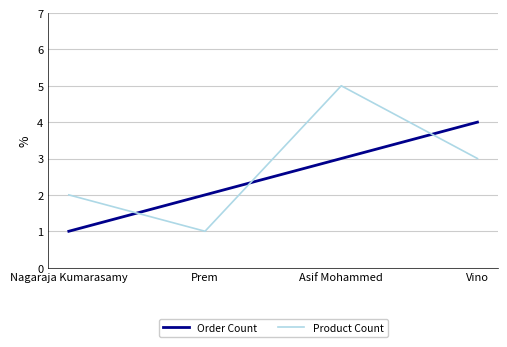

What position from the left is Nagaraja Kumarasamy?

1